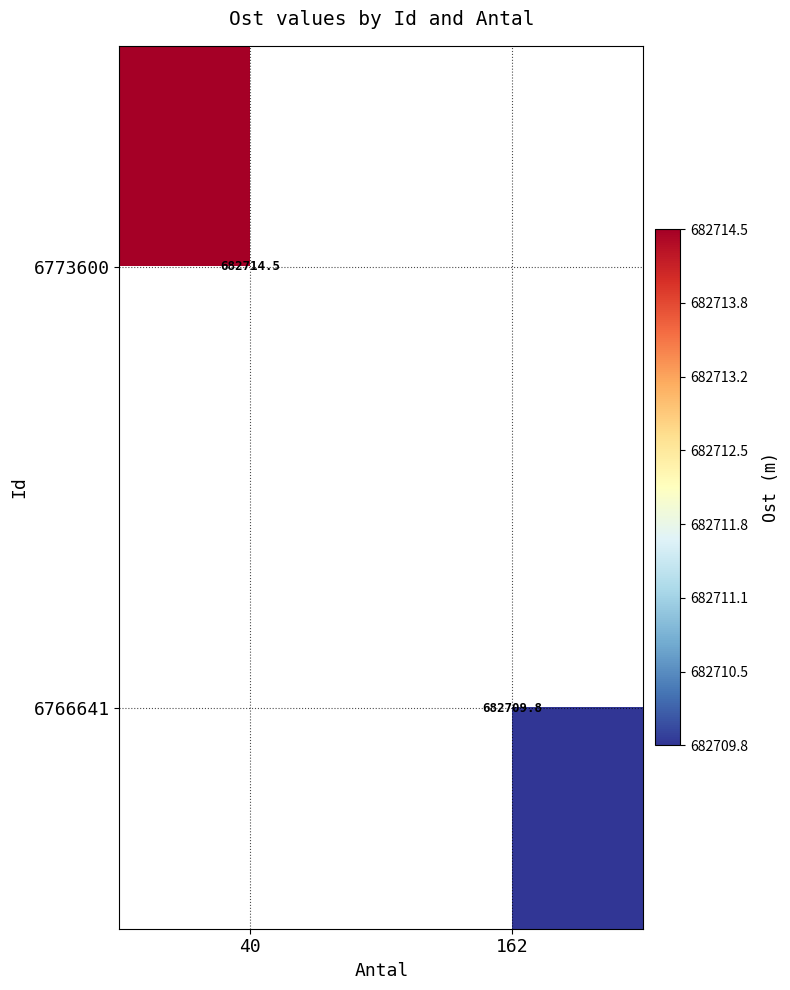

Is it true that 6766641 equals 894882.2 at 162?

False